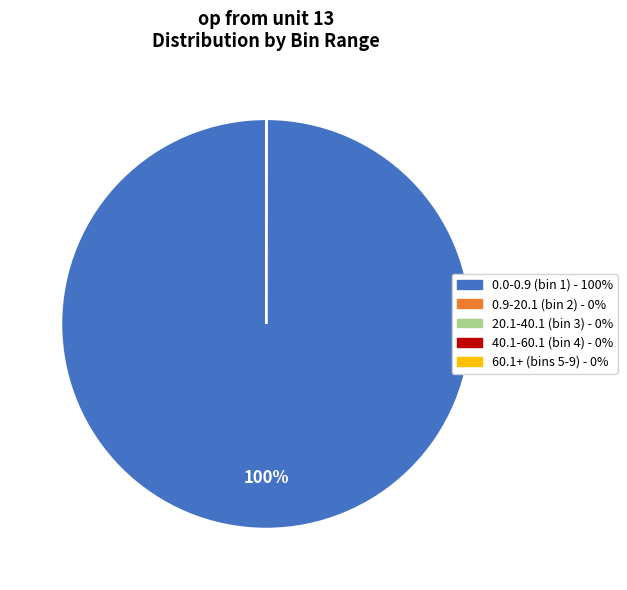

Is there a majority slice in this chart?

Yes